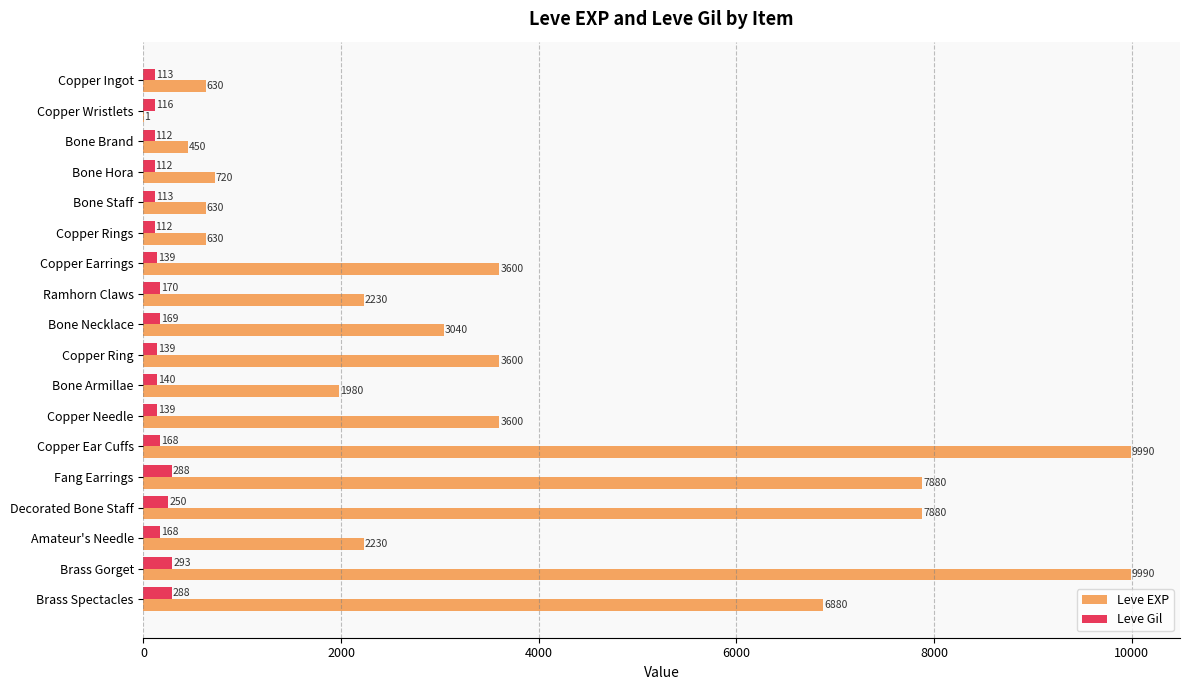

What is the approximate value of Leve Gil at Copper Ring, to the nearest 50?

150